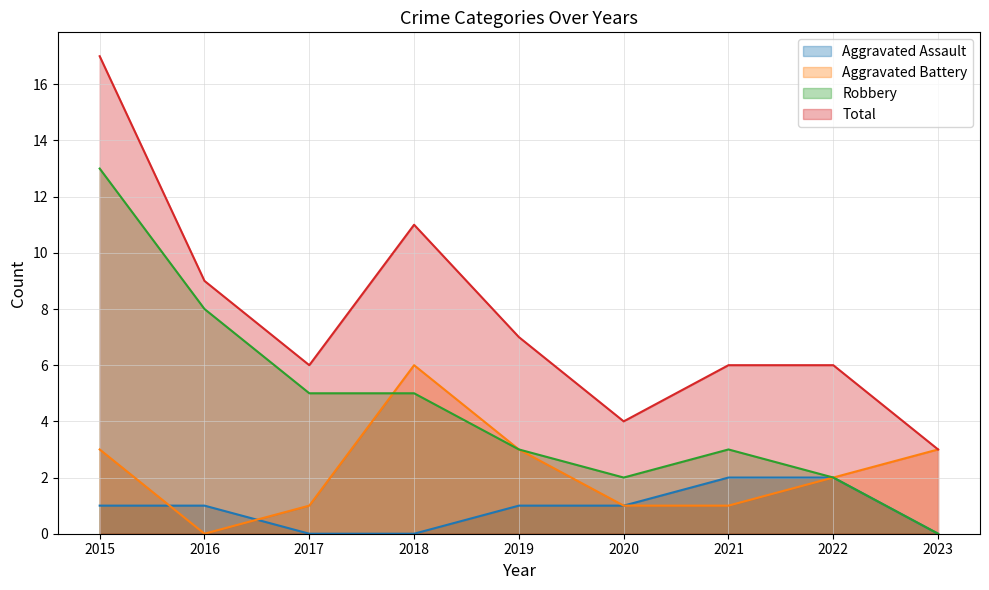

Between 2018 and 2021, which is larger?

2021